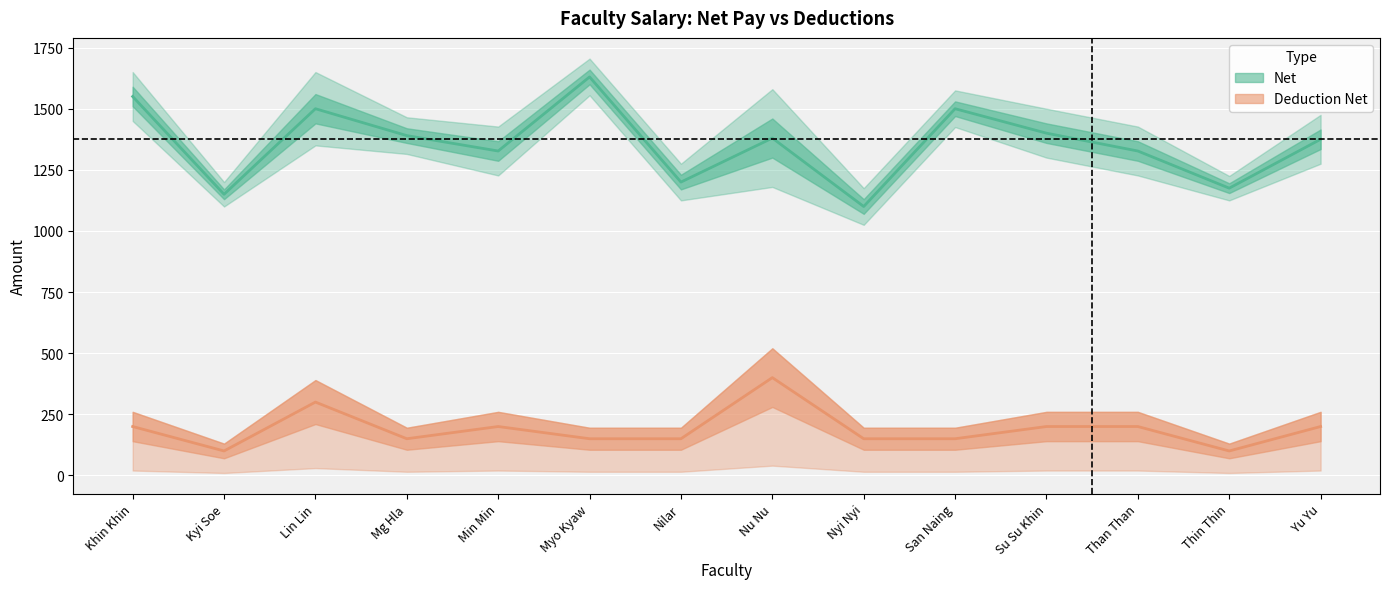

Reading left to right, extract all data points from this chart.

Net: Khin Khin=1550	Kyi Soe=1150	Lin Lin=1500	Mg Hla=1390	Min Min=1327	Myo Kyaw=1630	Nilar=1200	Nu Nu=1380	Nyi Nyi=1100	San Naing=1500	Su Su Khin=1400	Than Than=1327	Thin Thin=1175	Yu Yu=1375
Deduction Net: Khin Khin=200	Kyi Soe=100	Lin Lin=300	Mg Hla=150	Min Min=200	Myo Kyaw=150	Nilar=150	Nu Nu=400	Nyi Nyi=150	San Naing=150	Su Su Khin=200	Than Than=200	Thin Thin=100	Yu Yu=200